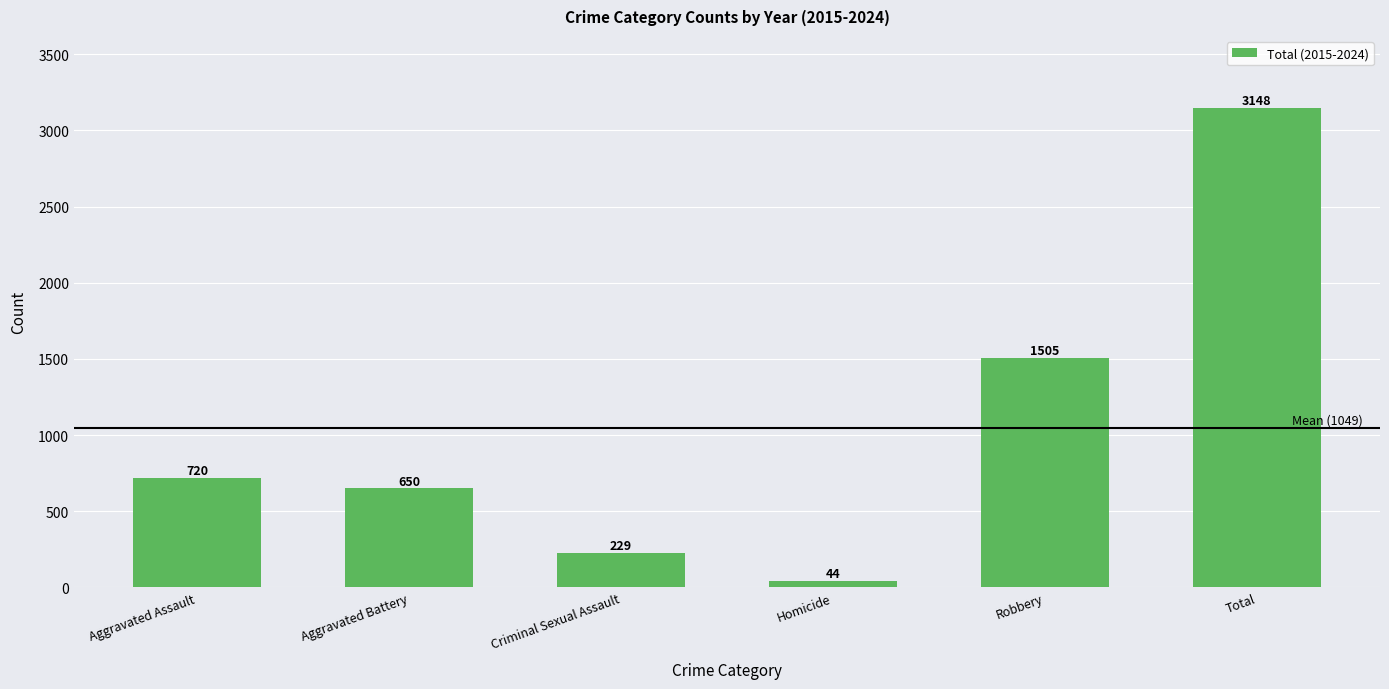

At which label is the value closest to 1596?

Robbery